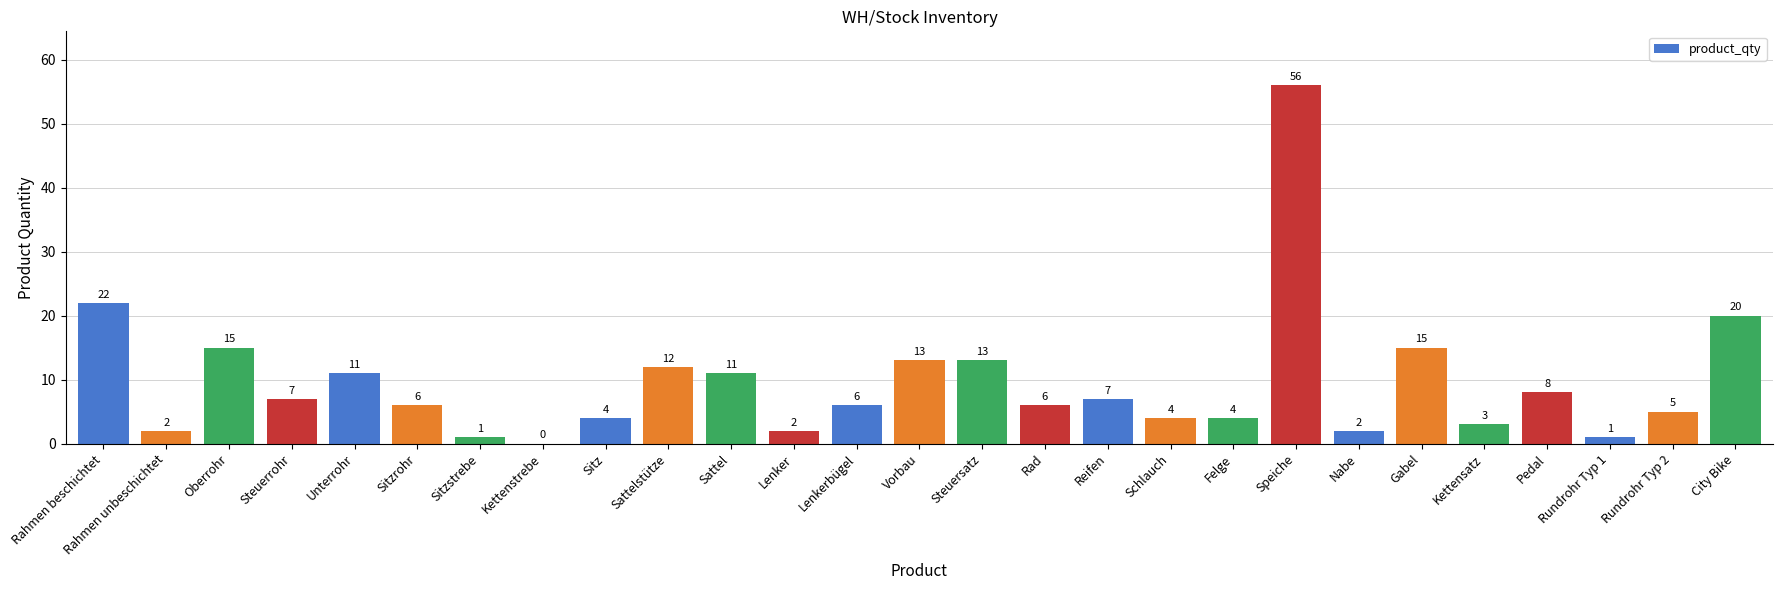

Where is the data nearest to the value 28?

Rahmen beschichtet